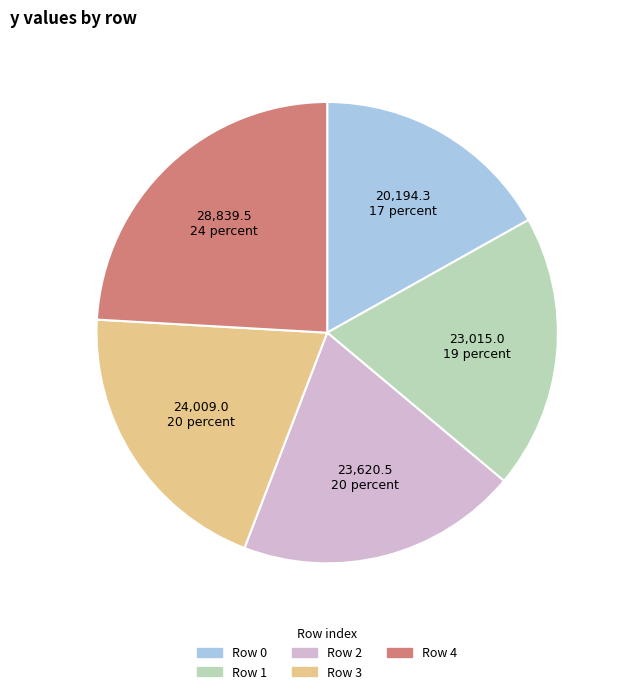

Does any single category account for the majority?

No